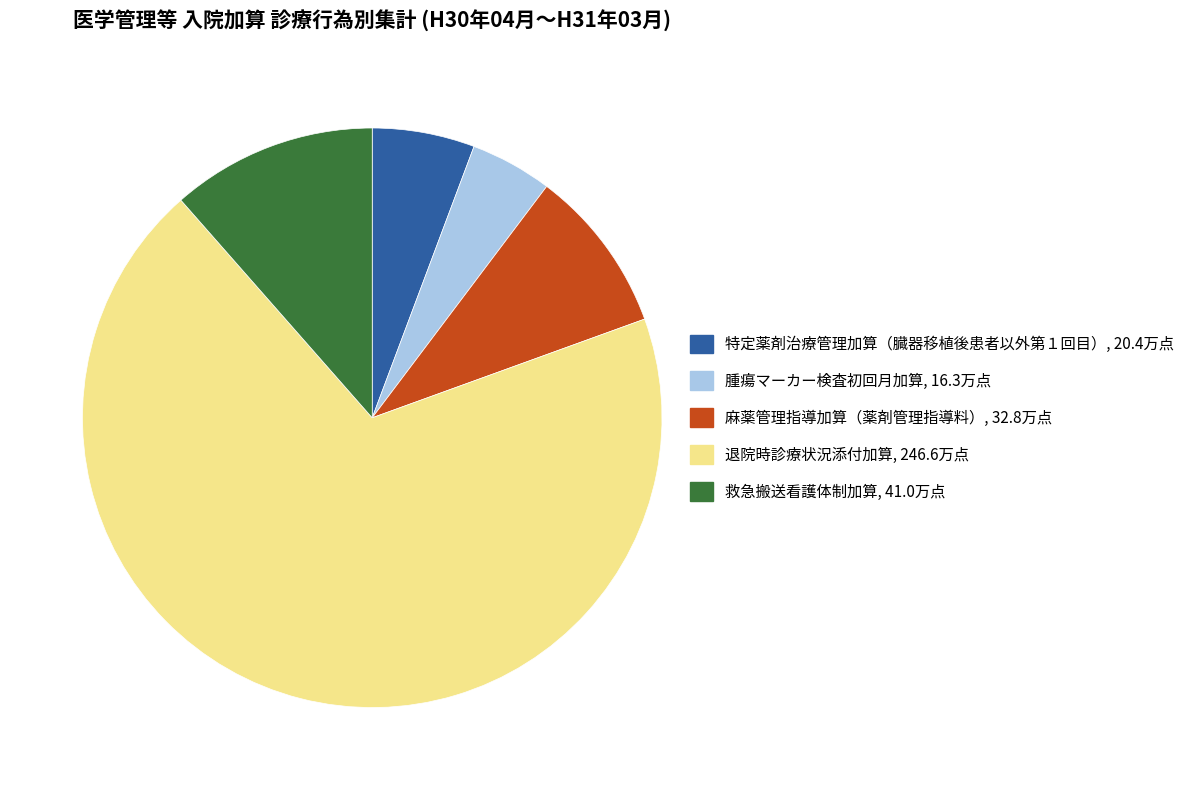

Is there a majority slice in this chart?

Yes